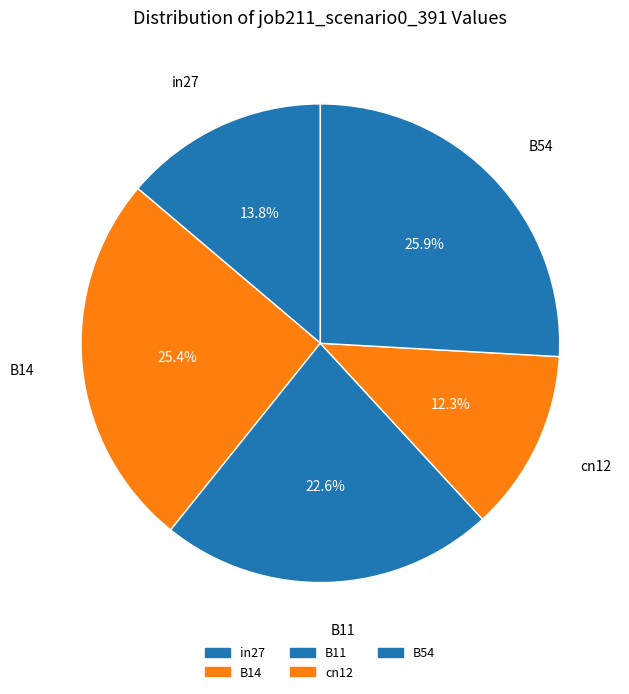

Which category has the biggest portion of the pie?

B54